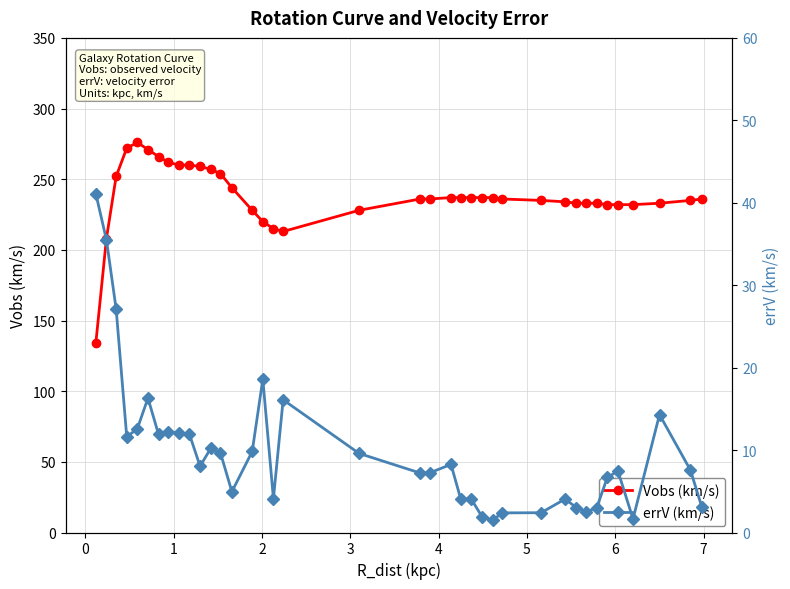

What is the highest value of the errV (km/s) series?

41.1